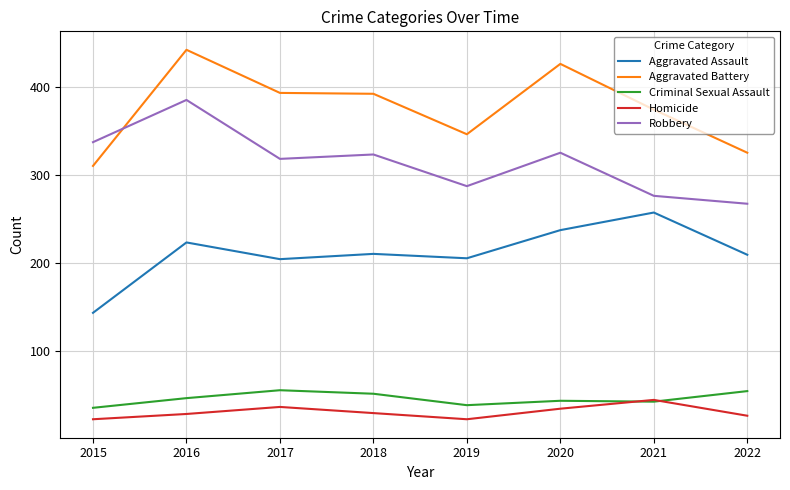

What is the spread (max minus min) of values at 2016?

414